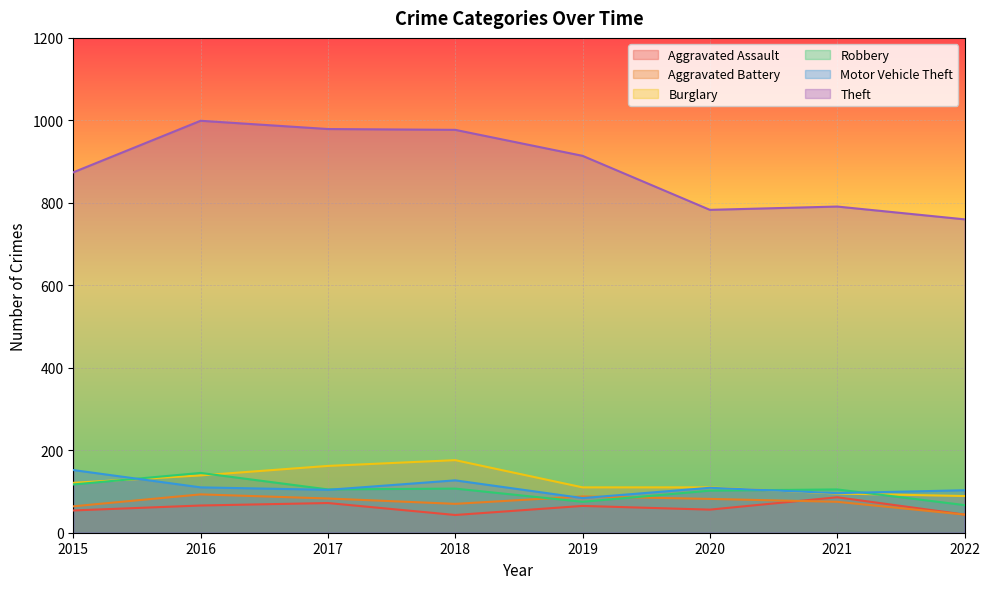

True or false: Theft and Burglary intersect in this chart.

False